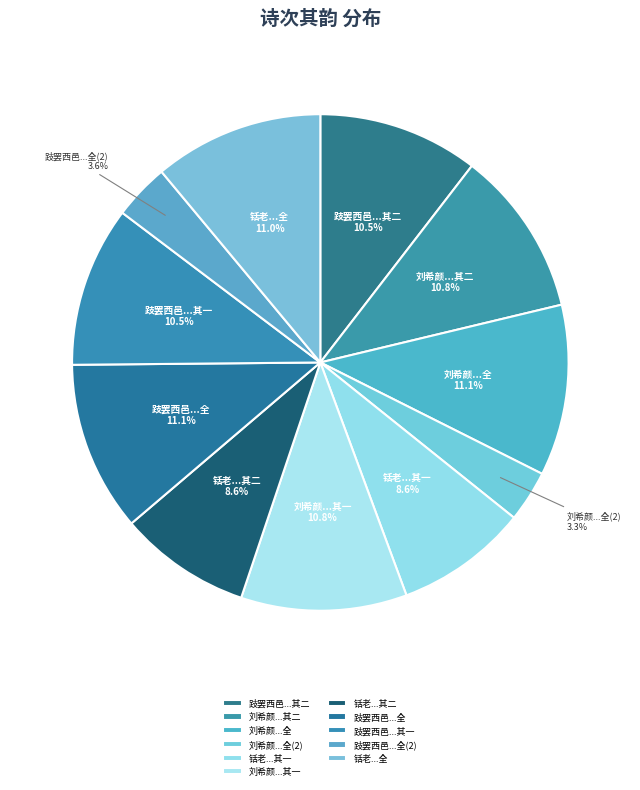

Between 刘希颜...其二 and 铦老...其一, which is larger?

刘希颜...其二